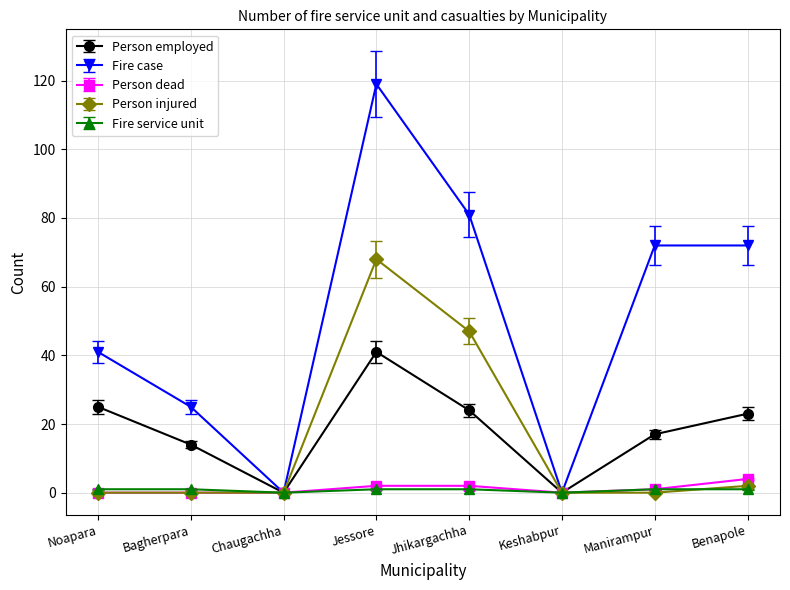

How many data points does each series have?

8